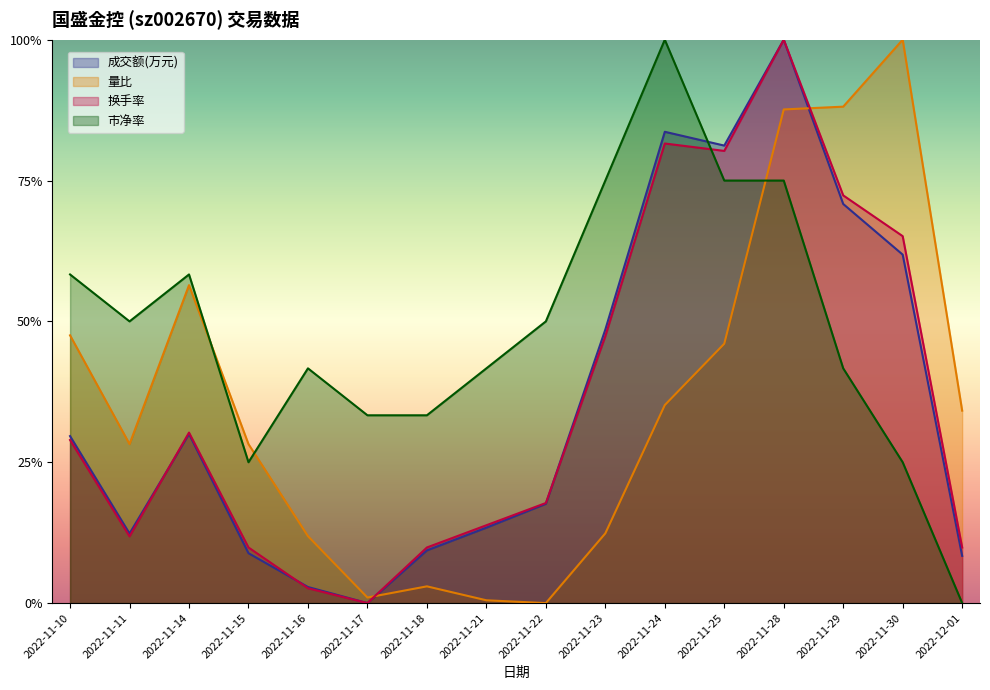

Is it true that 市净率 equals 0.5 at 2022-11-11?

True